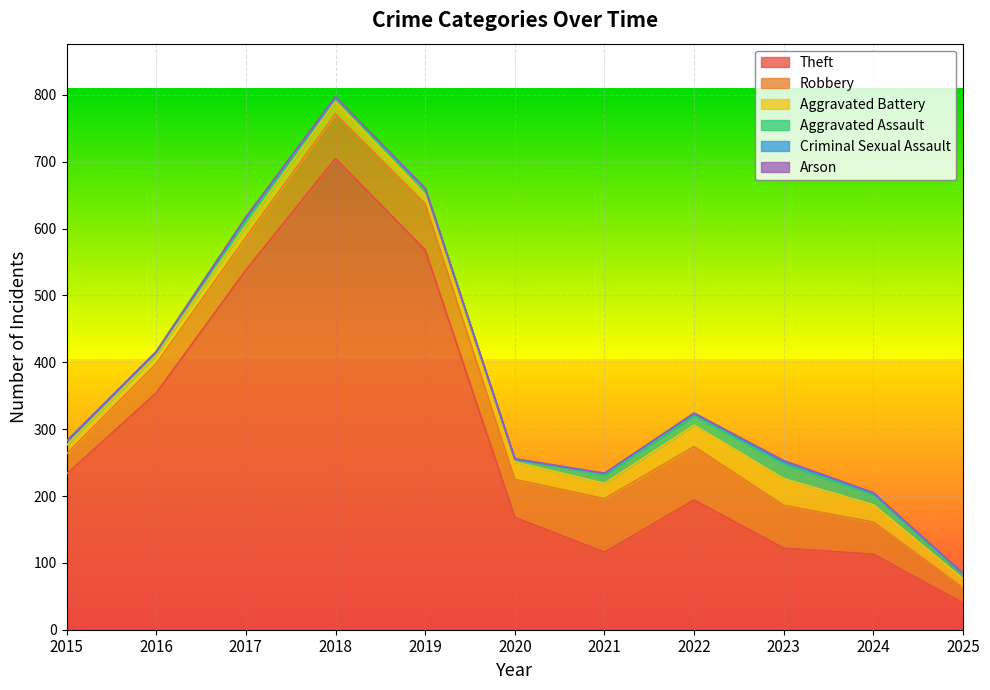

True or false: Robbery has a value of 71 at 2016.

False